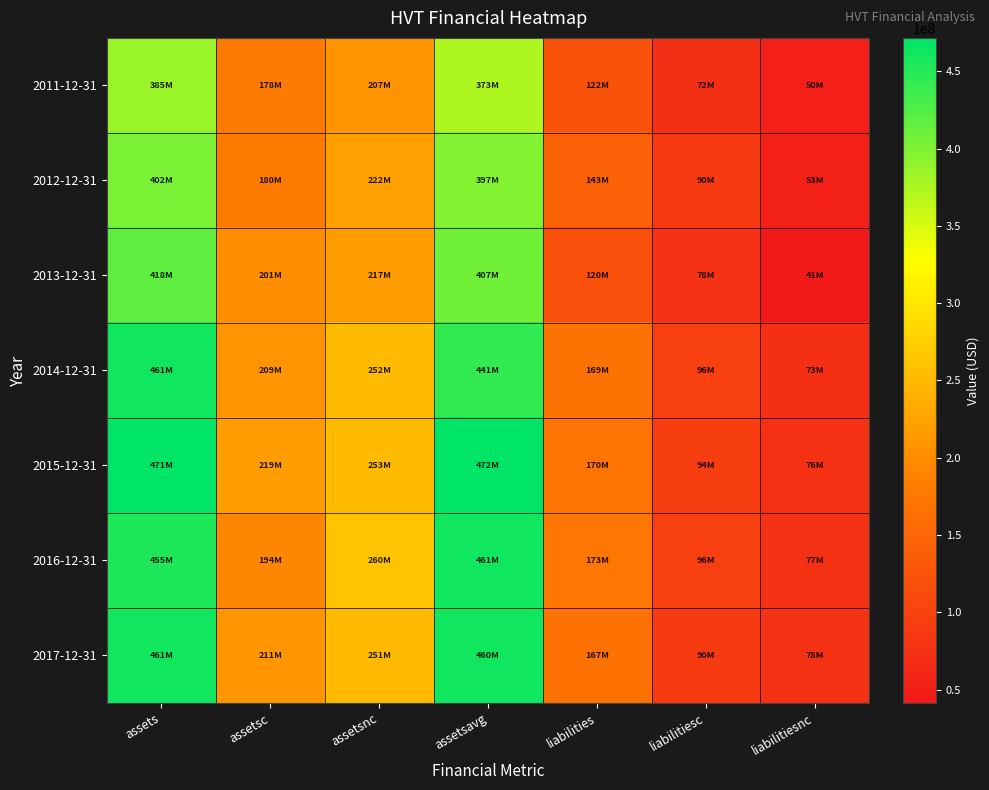

Which series changed the most between assetsnc and liabilitiesnc?

2016-12-31